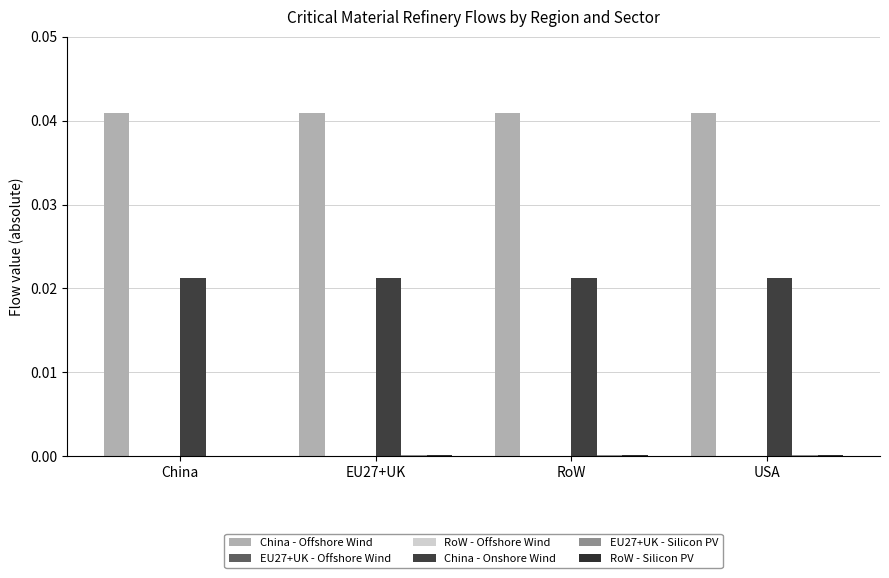

Rank the categories by RoW - Silicon PV value from highest to lowest.

EU27+UK, RoW, USA, China